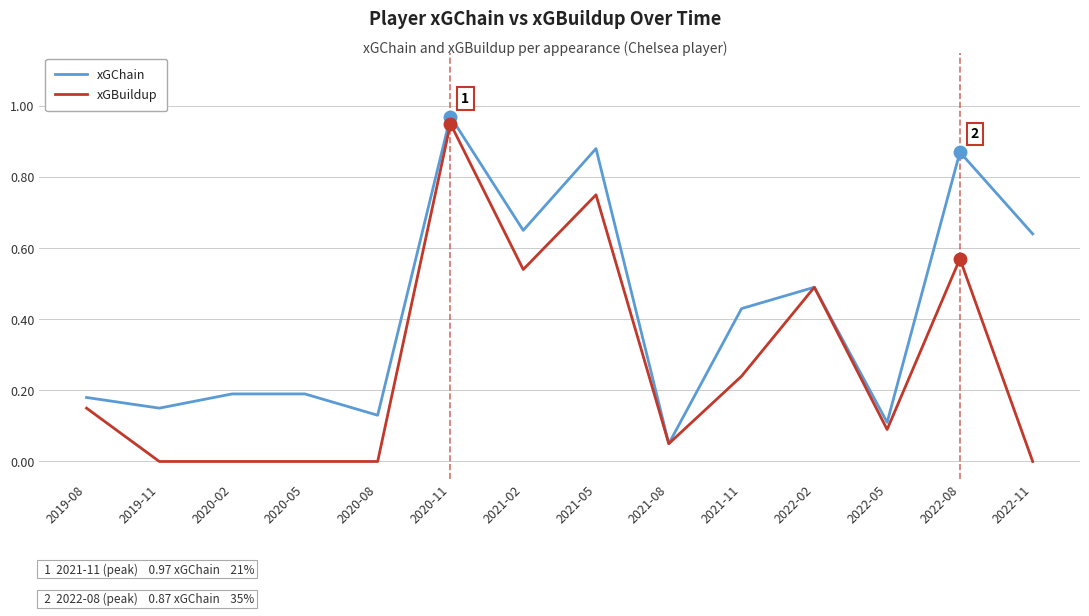

Is this an area chart (filled region under the line)?

No